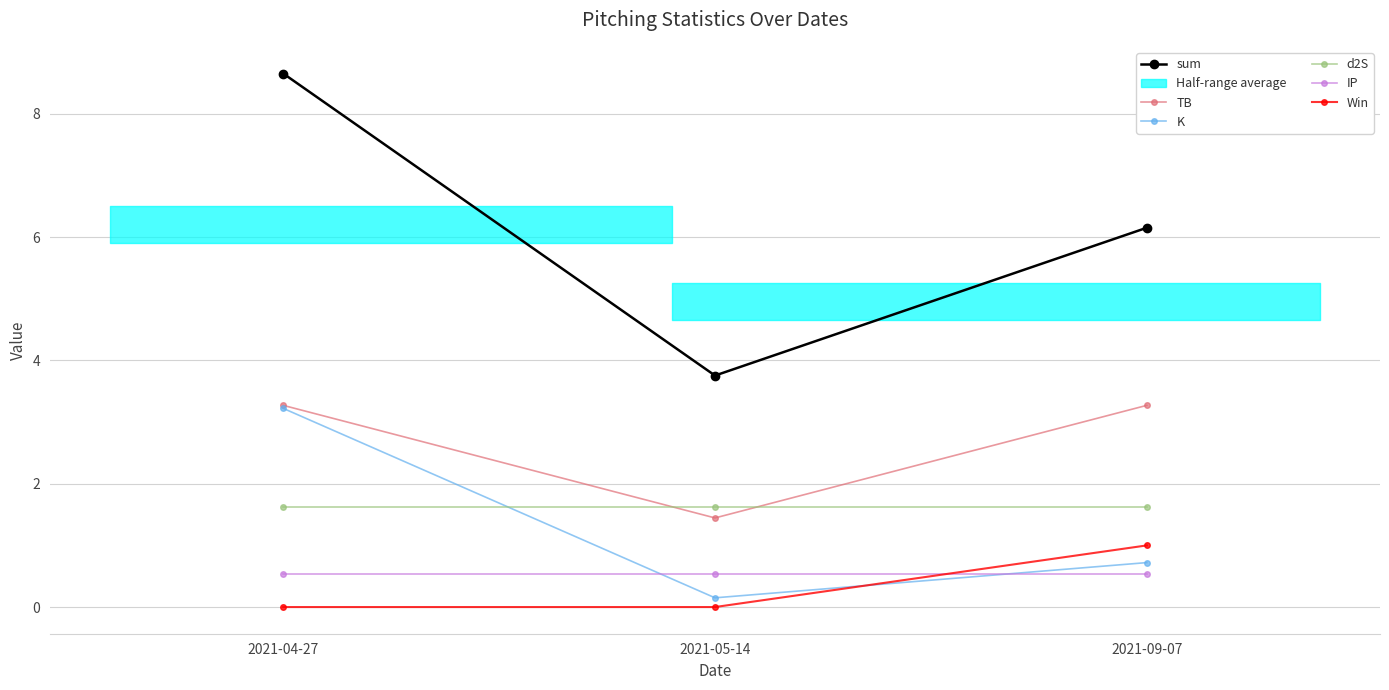

True or false: K has a value of 0.1 at 2021-05-14.

True